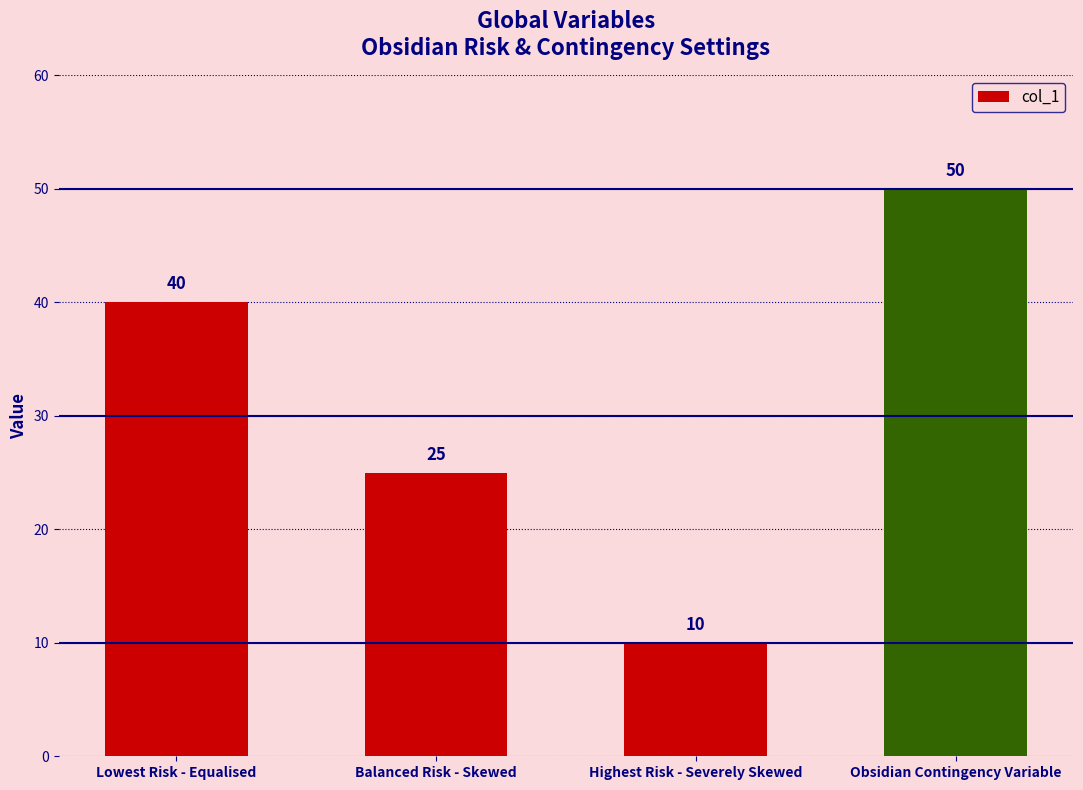

How many data points are less than 40?

2